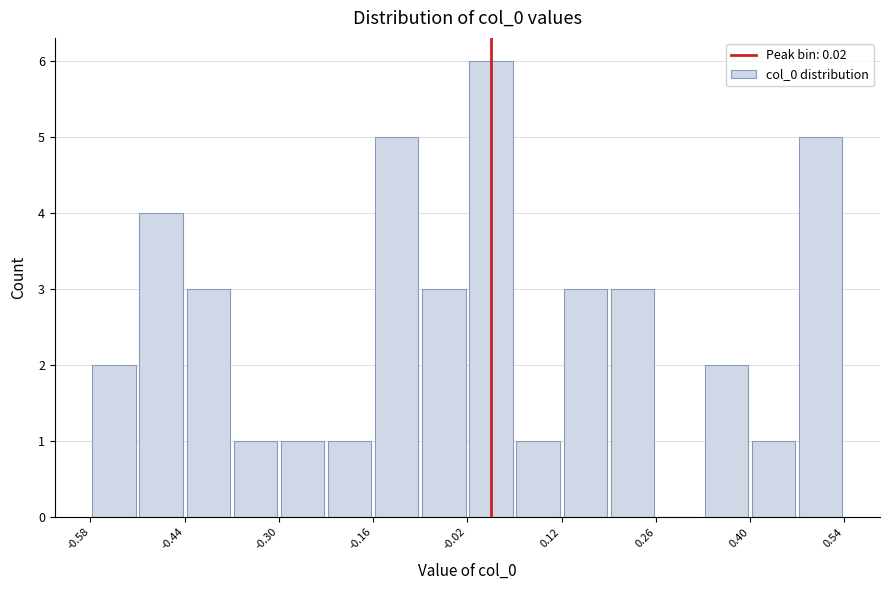

Read against the x-axis, roughly where is the centre of the tallest bar?

0.02